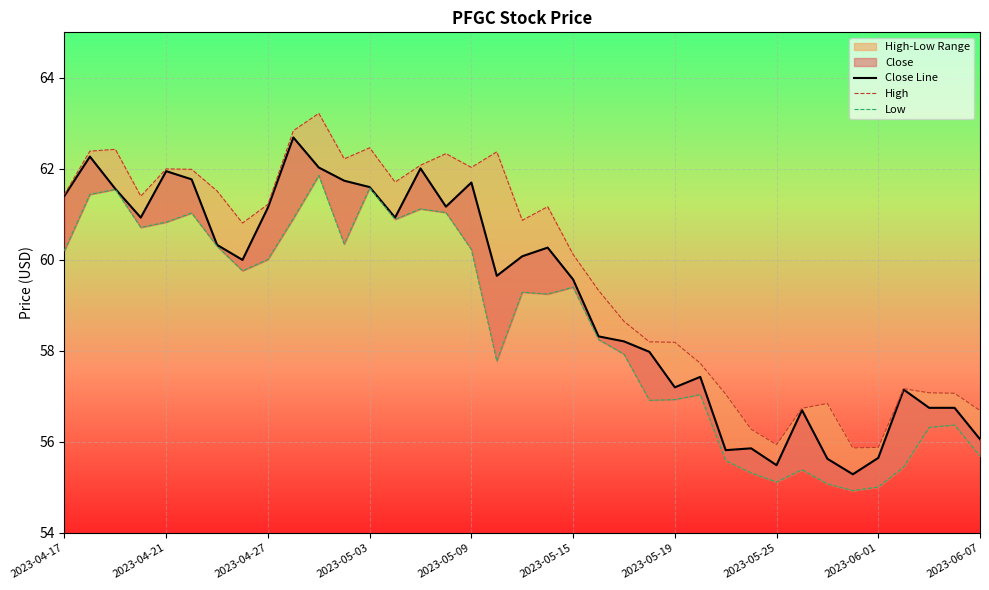

What is the sum of the Low values at 34 and 15?

117.4